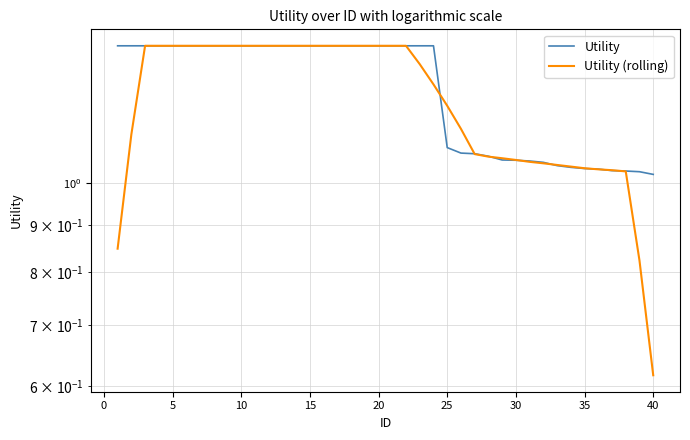

The value of Utility at 35 is 1.0. True or false?

True